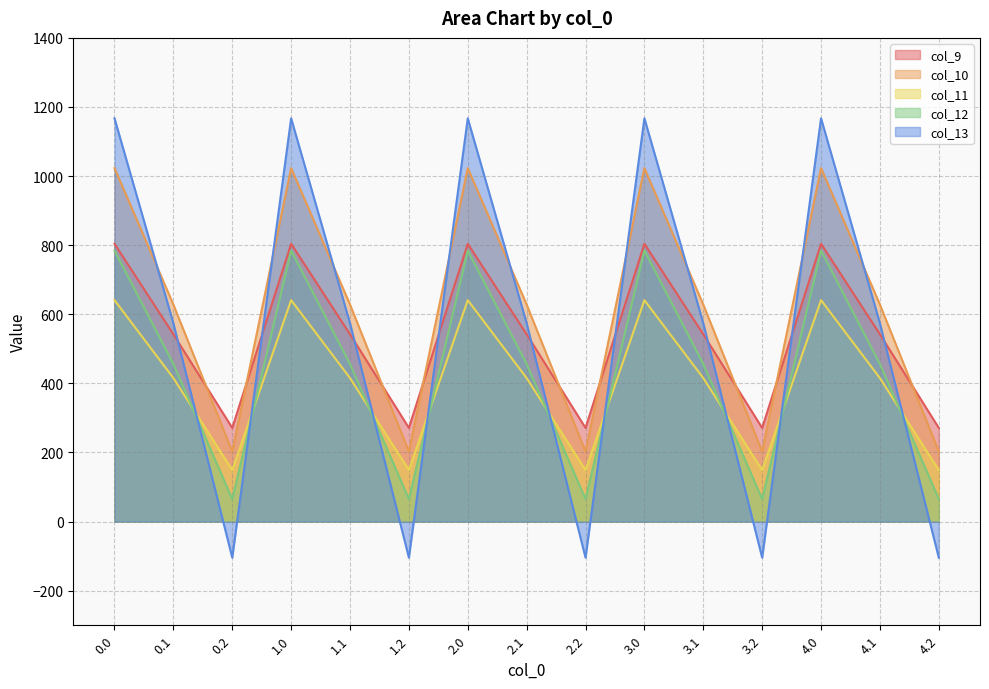

The col_11 series shows 640.9 at 4.0. True or false?

True